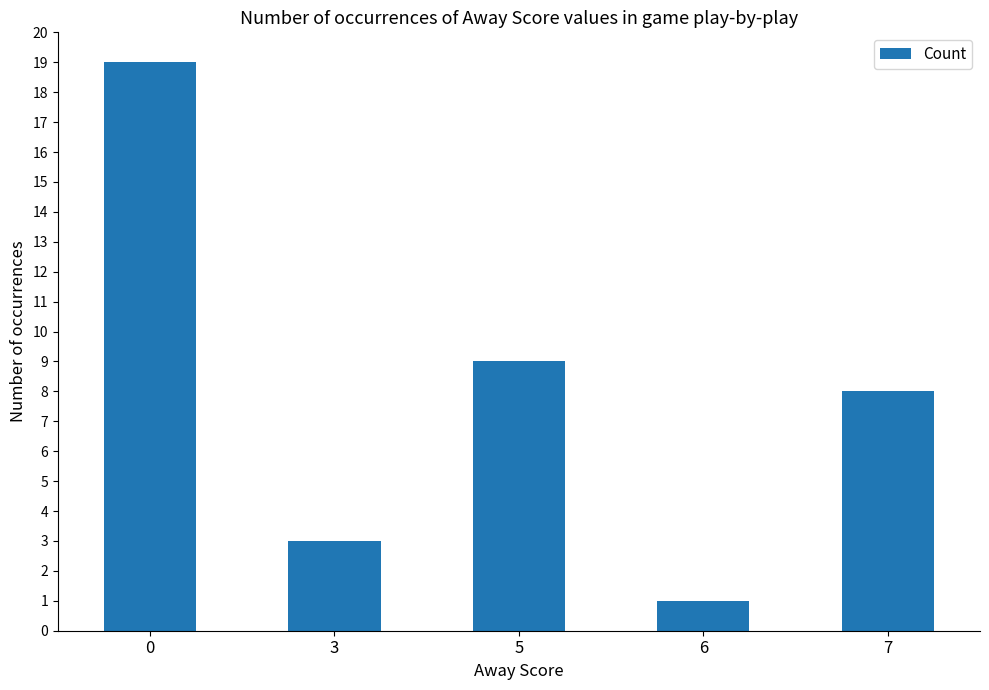

What is the smallest value displayed?

1